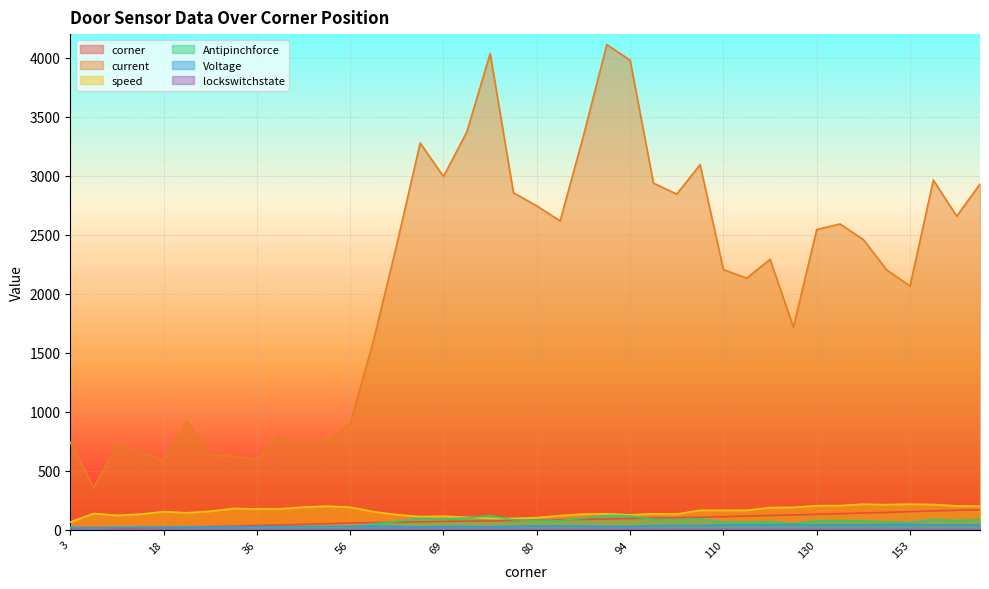

What is the maximum value shown in the chart?

4111